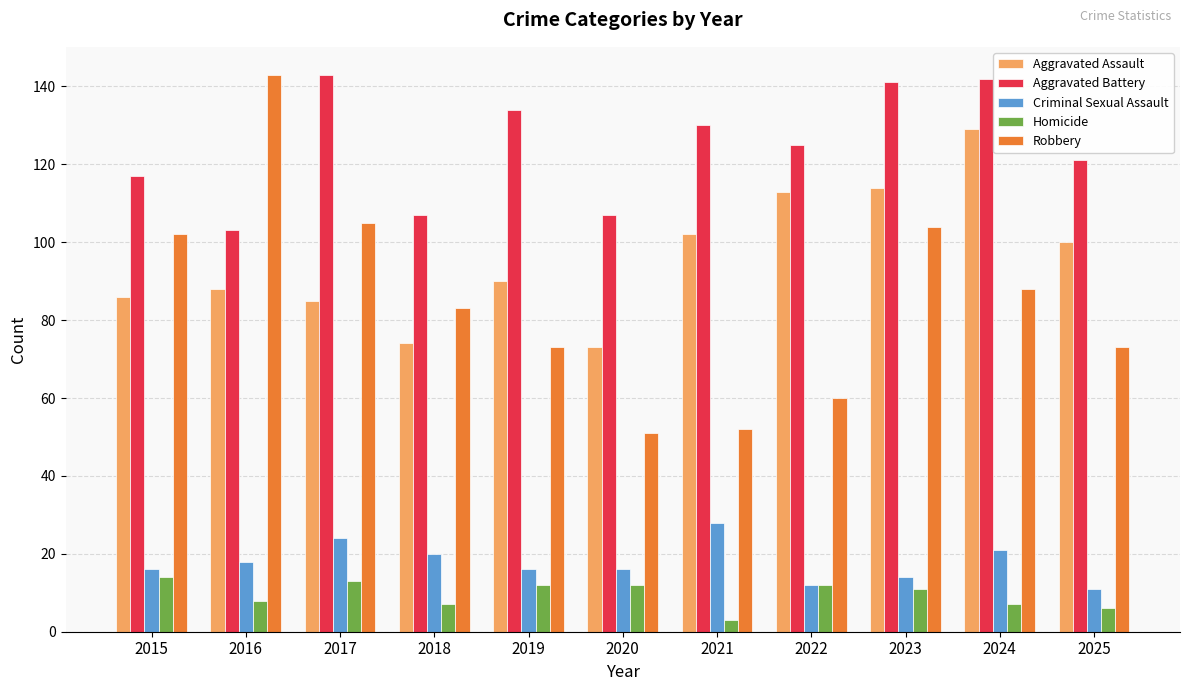

True or false: Criminal Sexual Assault has a value of 7 at 2015.

False